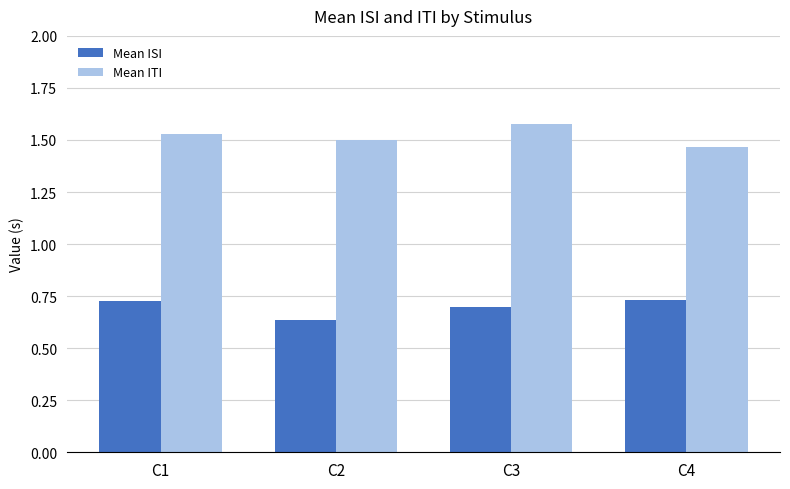

What is the total value across all series at C4?

2.2